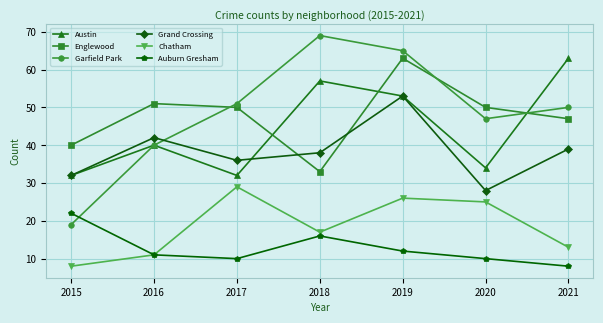

Where is the first local minimum for Auburn Gresham?

2017